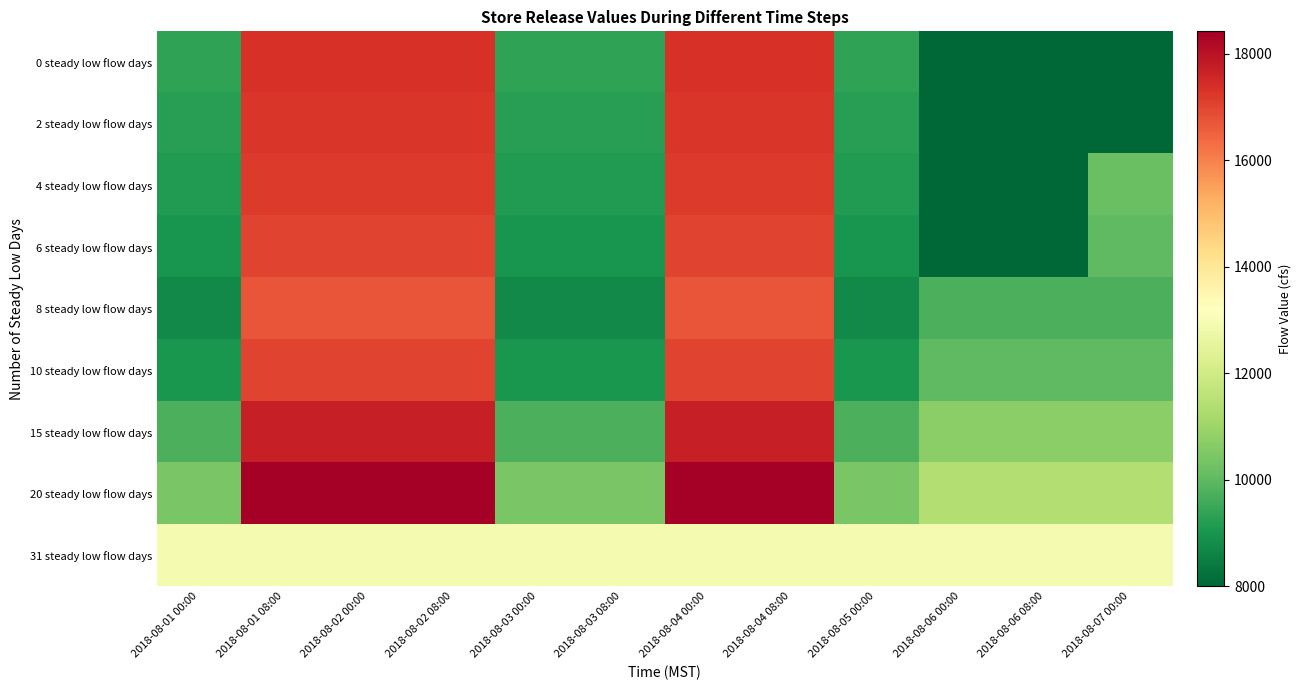

Count the number of categories in the chart.

12